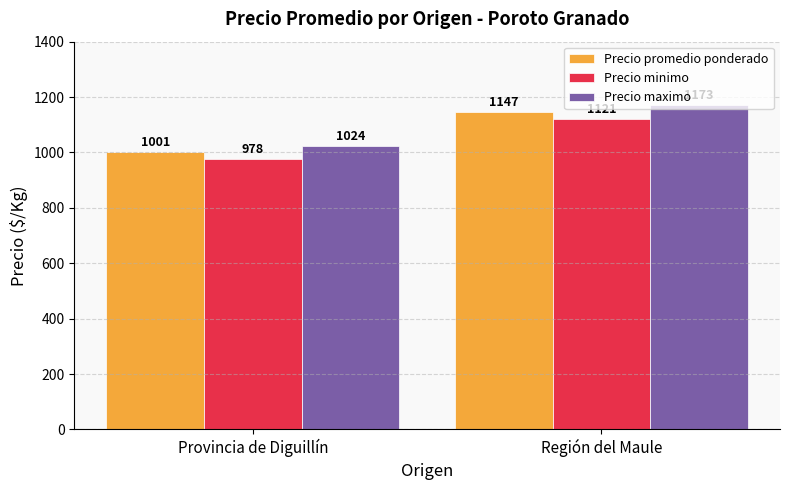

True or false: Precio promedio ponderado has a value of 573 at Región del Maule.

False